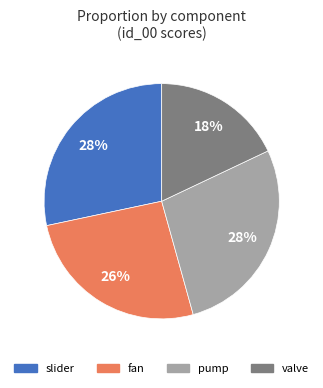

What is the smallest slice in the pie chart?

valve